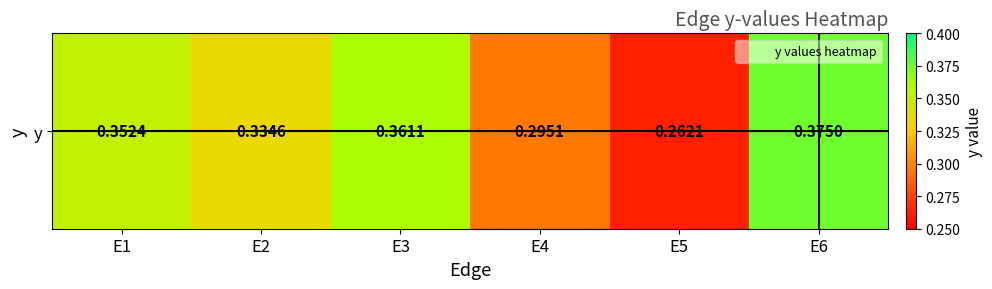

Reading right to left, what are all the values shown in this chart?

0.4	0.3	0.3	0.4	0.3	0.4